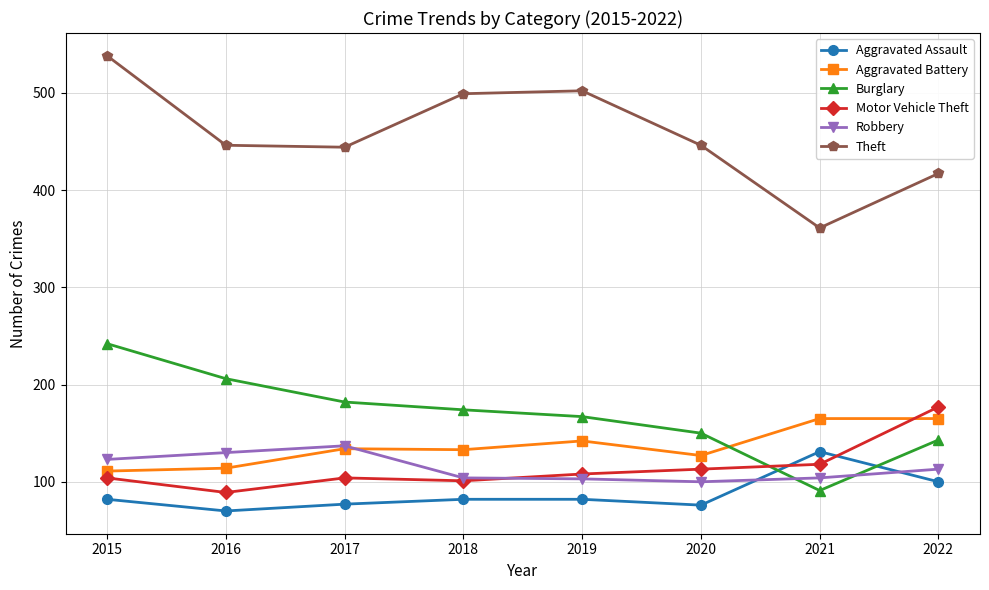

Is this an area chart (filled region under the line)?

No